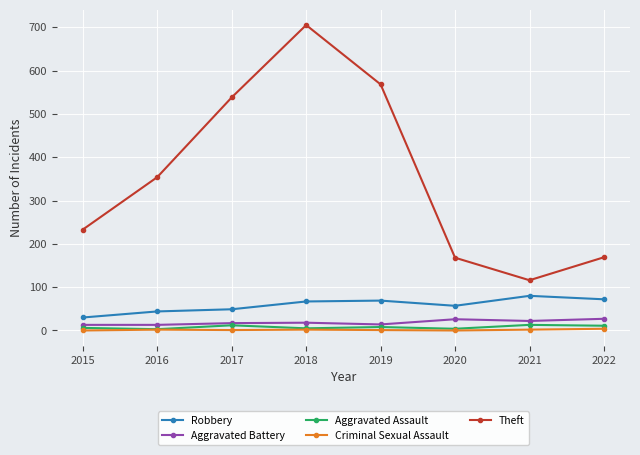

At how many categories does at least one series exceed 272?

4